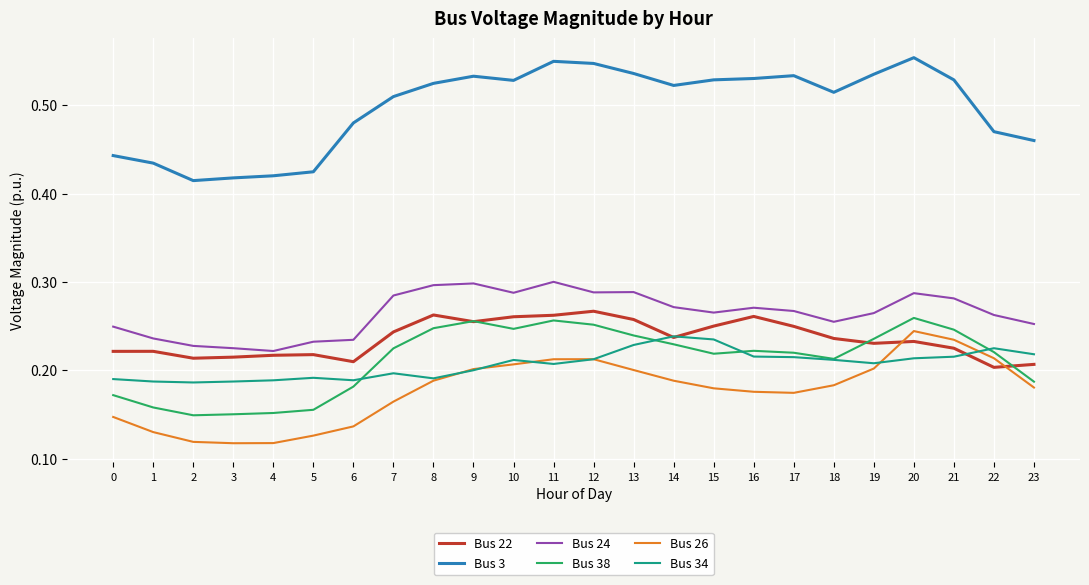

The Bus 22 series shows 0.3 at 10. True or false?

True